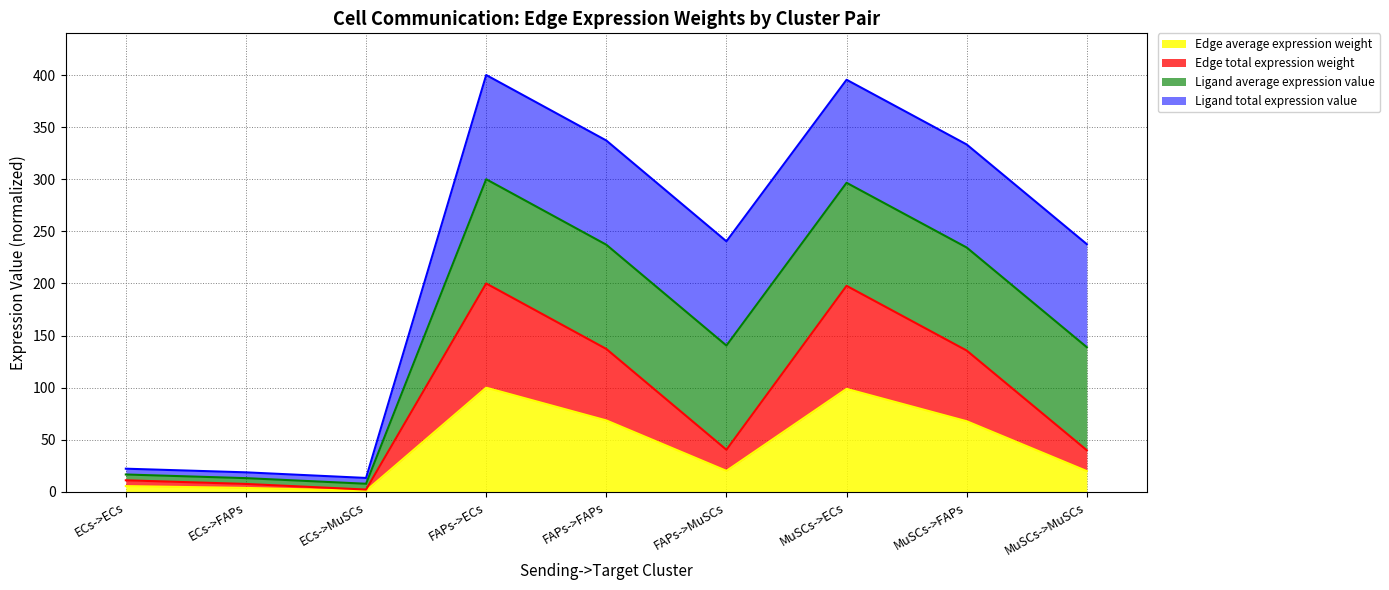

Which category has the lowest value in the Edge average expression weight series?

ECs->MuSCs